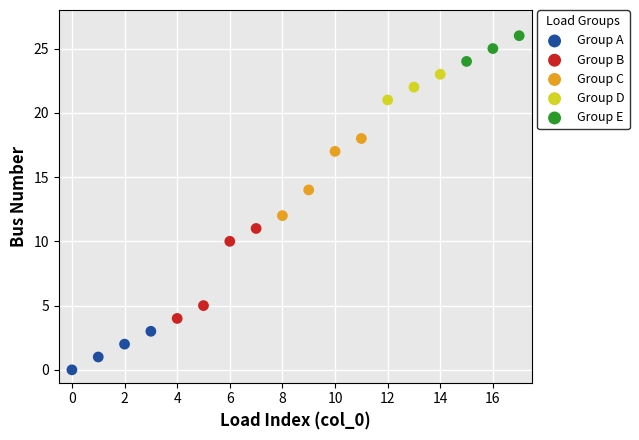

Which series reaches the maximum Y coordinate?

Group E